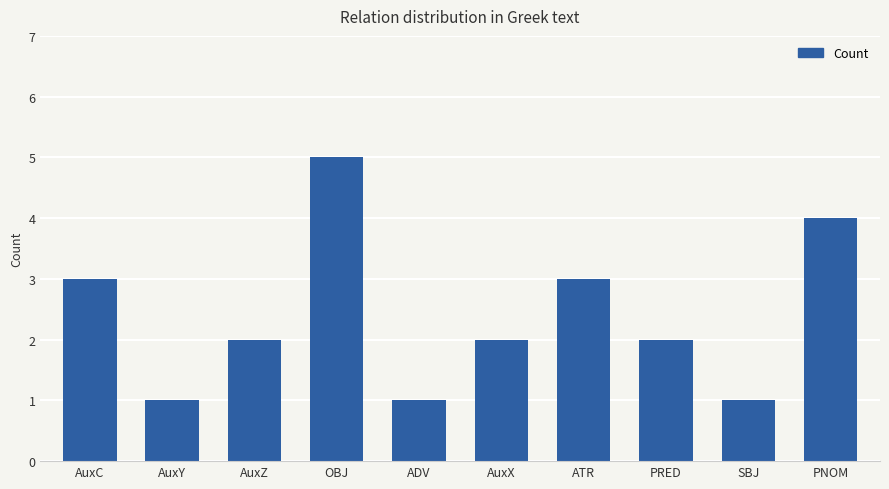

What is the average value?

2